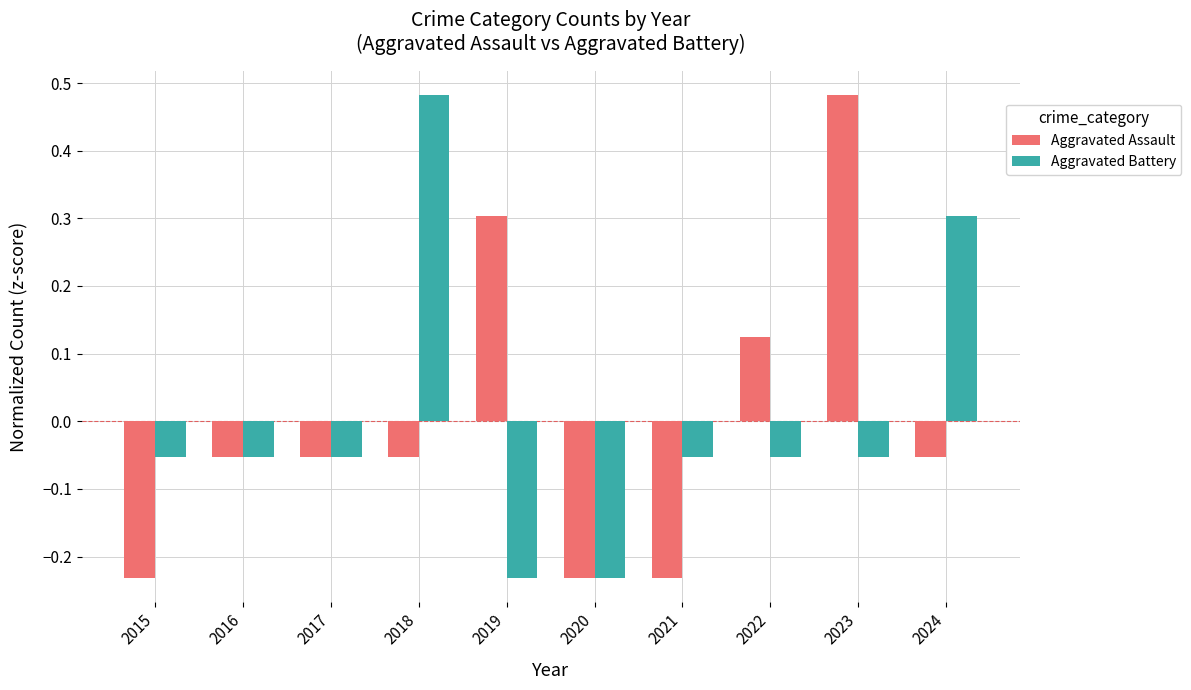

The Aggravated Battery series shows -0.1 at 2019. True or false?

False